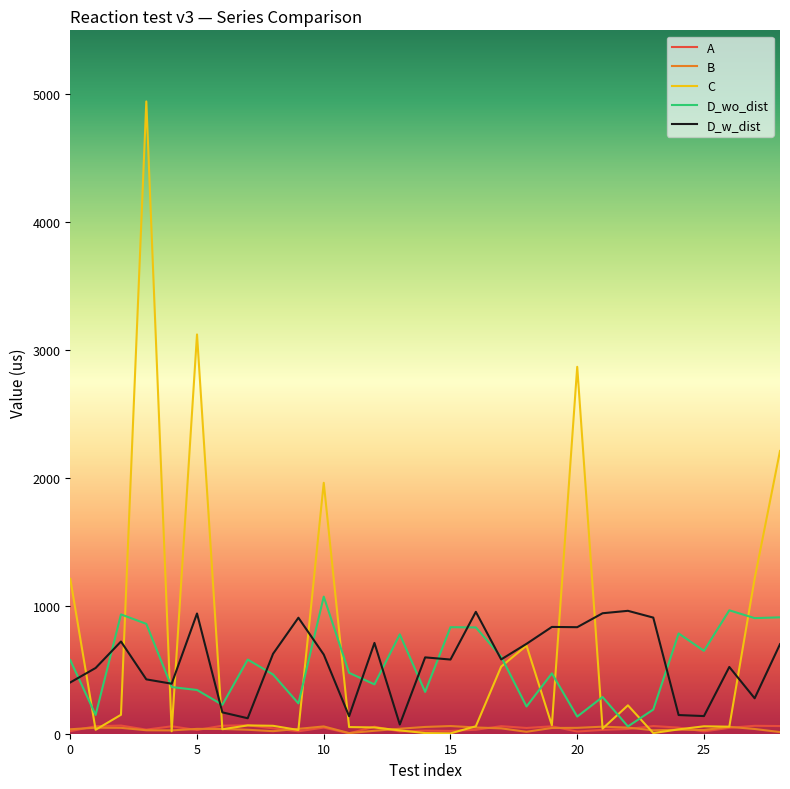

Which series has the widest spread of values?

C